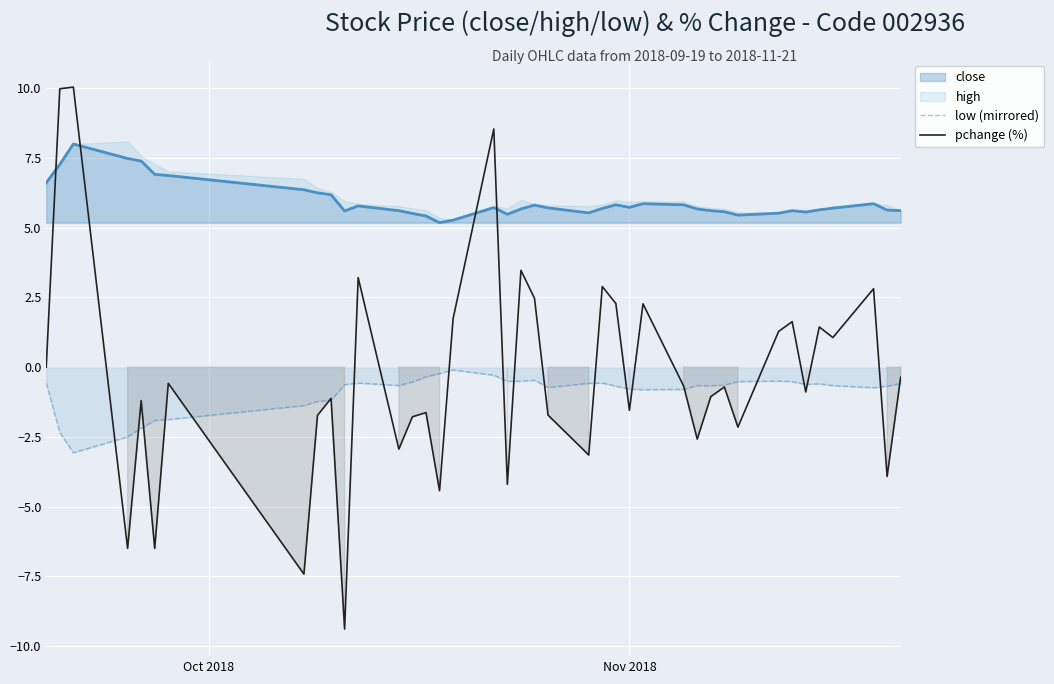

Which series has the widest spread of values?

pchange (%)